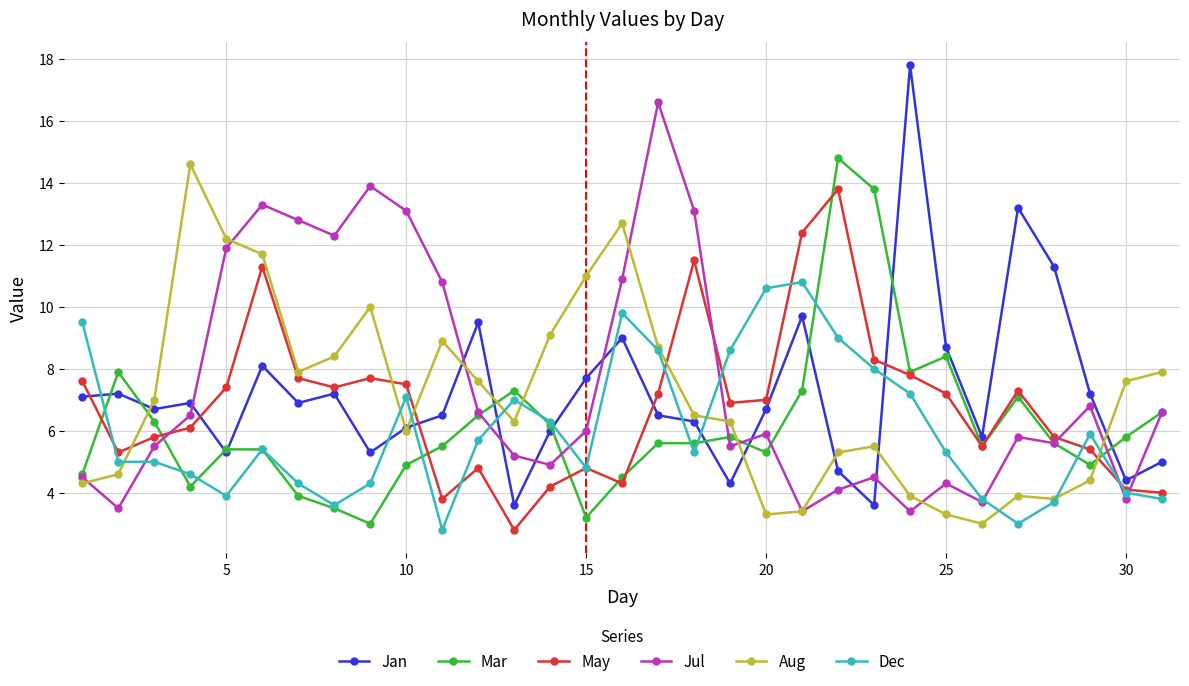

Which series has the widest spread of values?

Jan